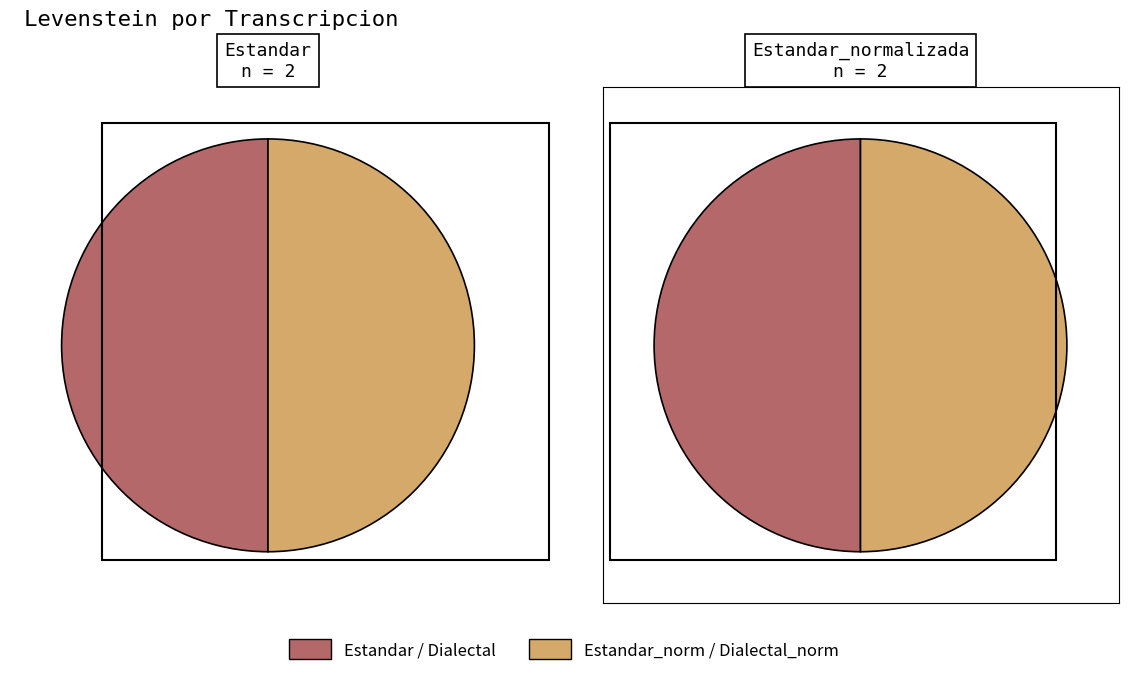

Combined, do Estandar and Estandar_normalizada account for over 50%?

No